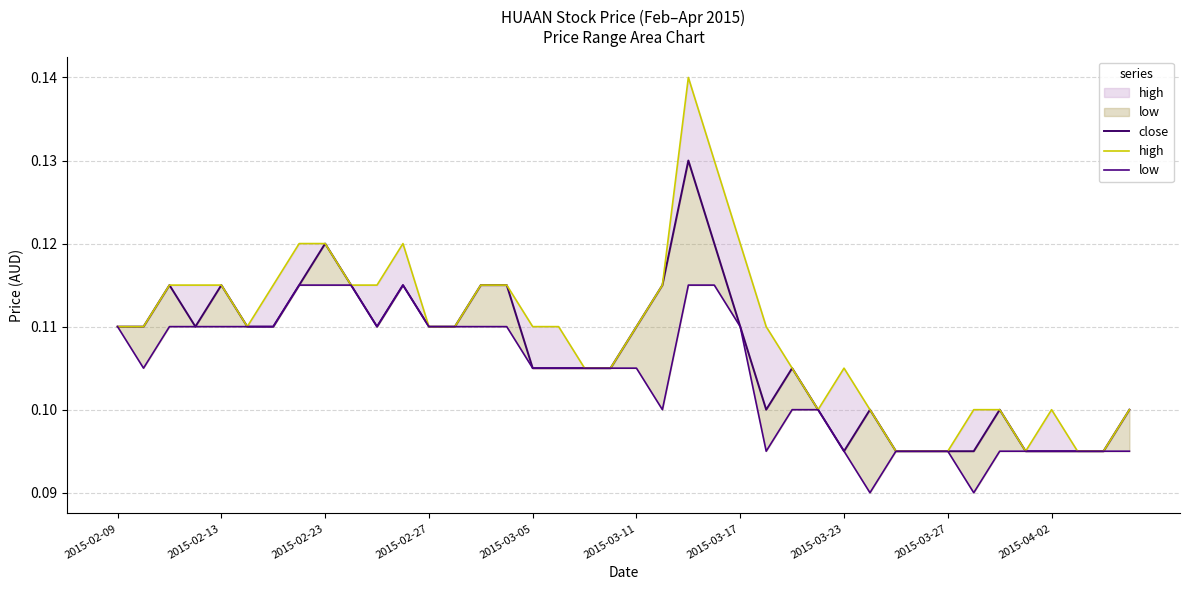

Rank the series by their maximum value, from lowest to highest.

low, close, high